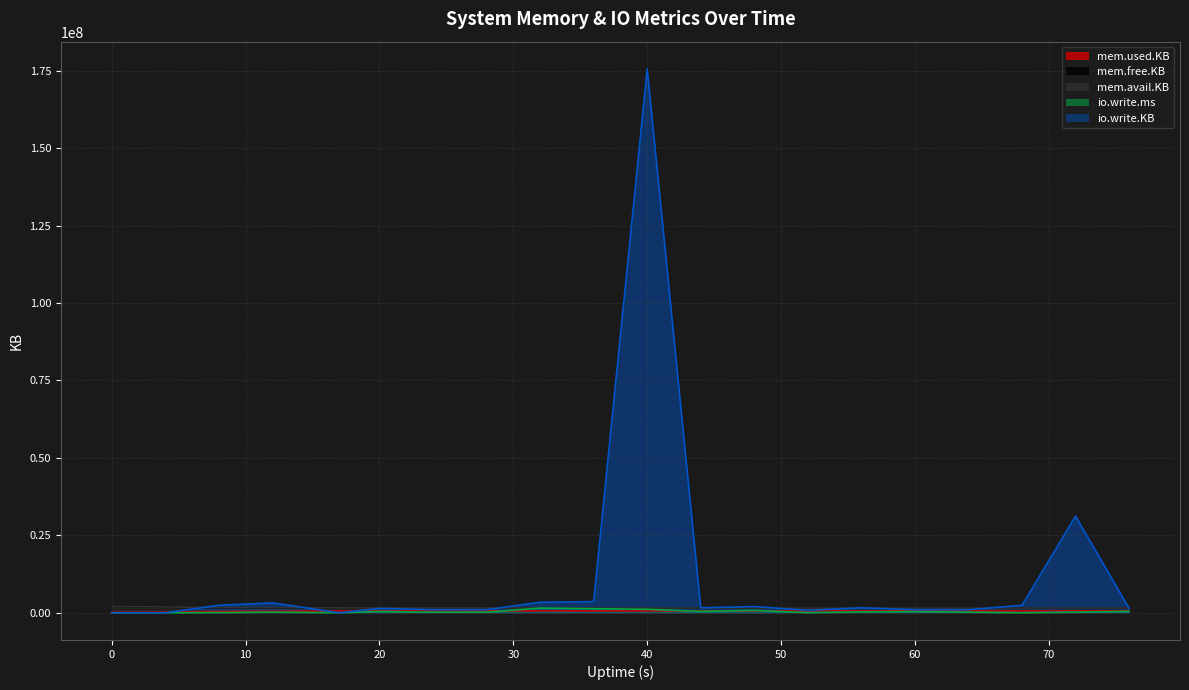

What is the difference between the highest and lowest values at 32?

2808152